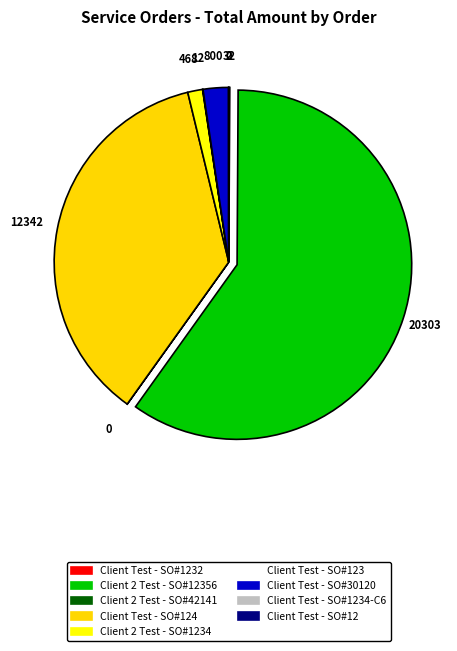

Which category accounts for the majority?

Client 2 Test - SO#12356